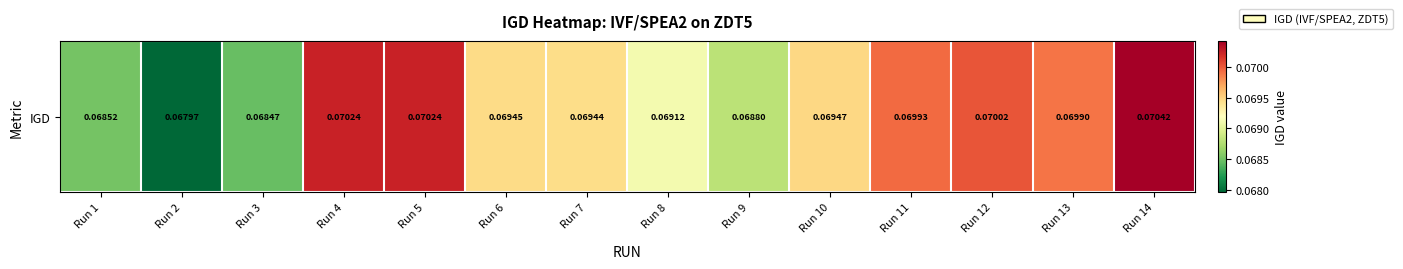

How many values are between 0 and 1?

14